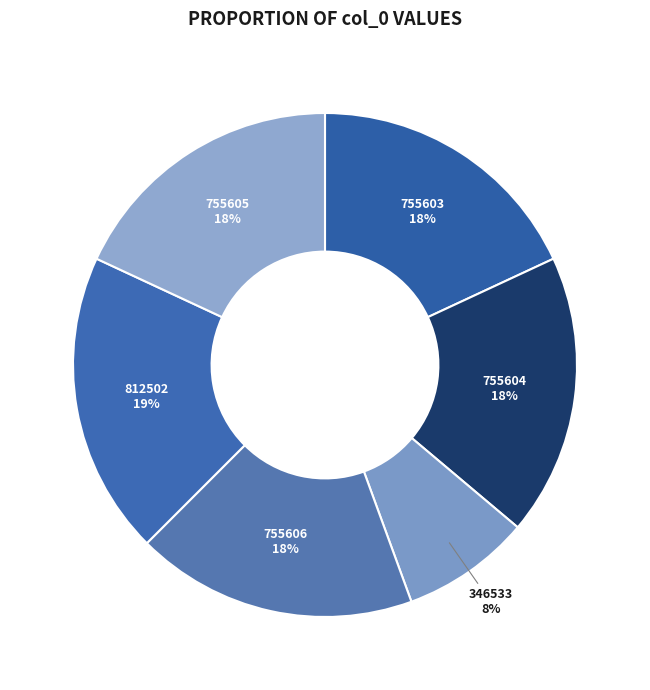

To the nearest percent, what is the average slice percentage?

17%